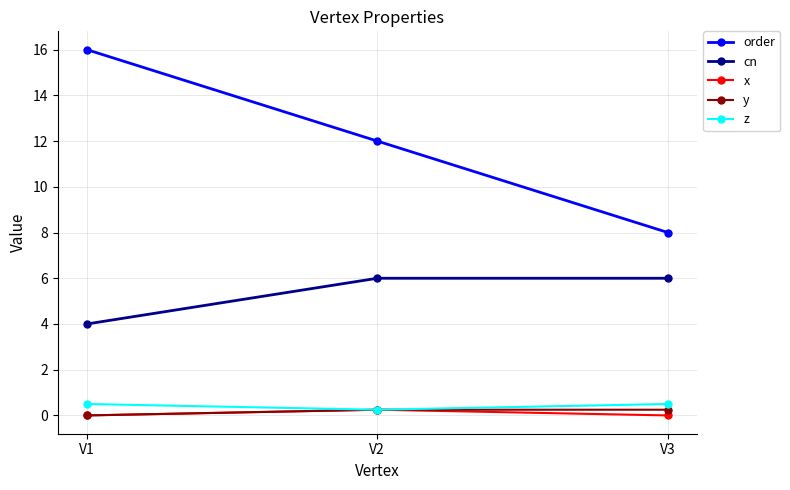

Is it true that order equals 11.0 at V3?

False